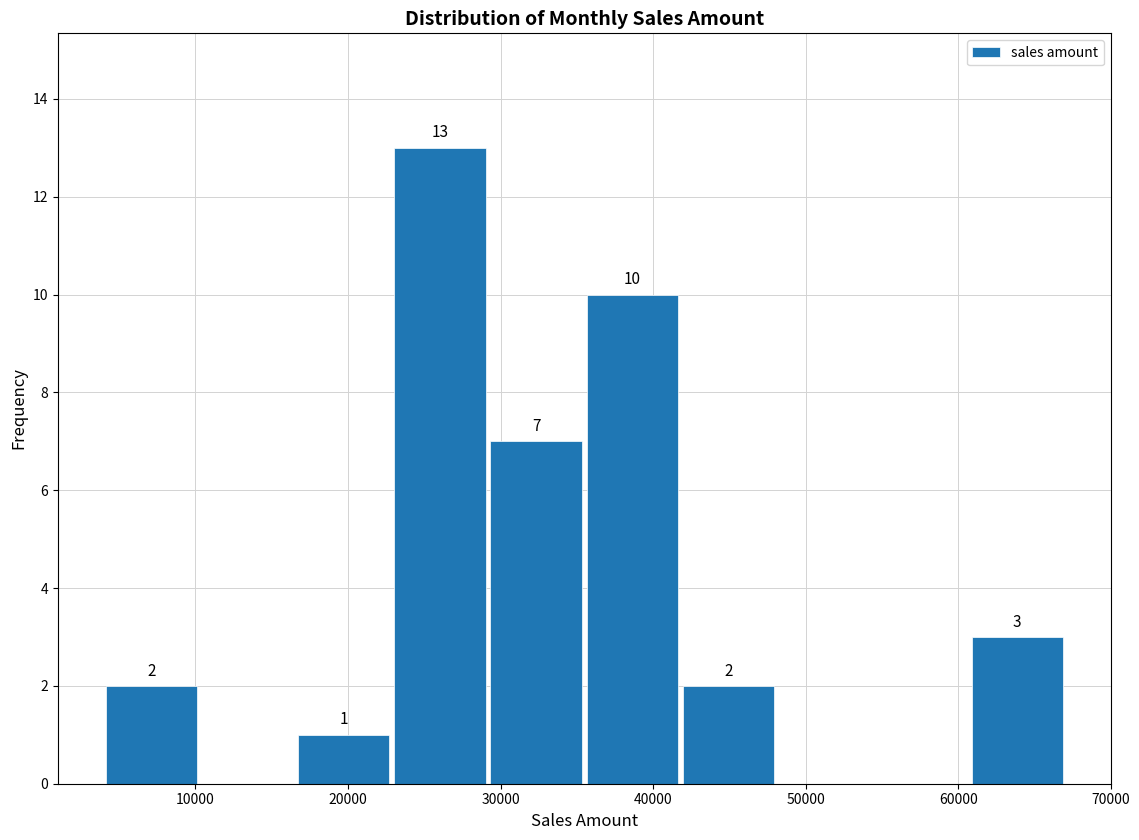

Which range on the x-axis has the tallest bar?

23000 to 29000